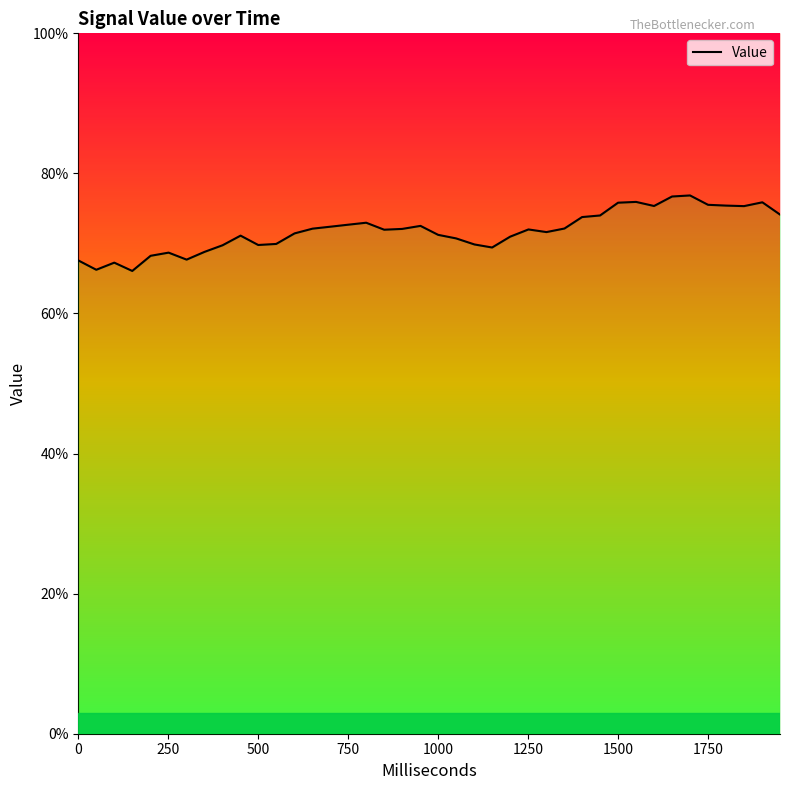

How many points are lower than both their immediate neighbors (excluding endpoints)?

9